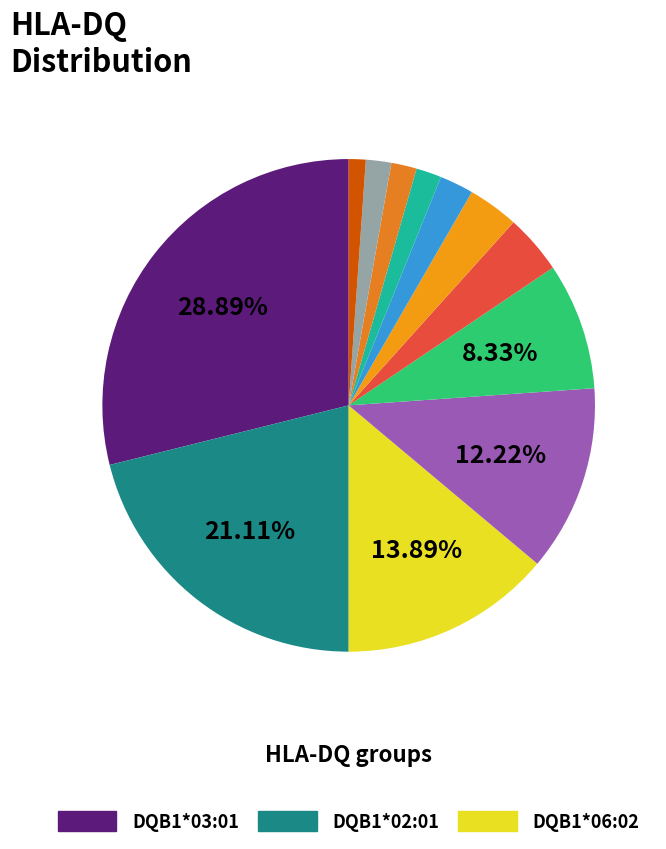

Which slice is the smallest?

DQB1*06:04